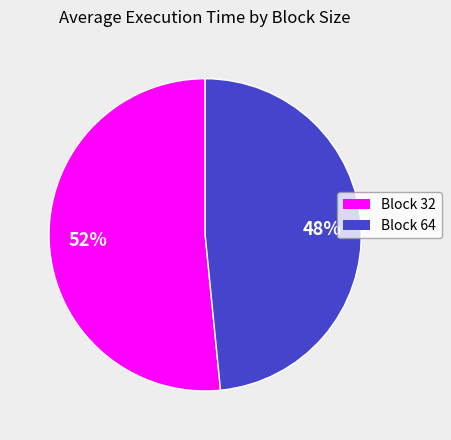

Count the number of slices in the pie.

2